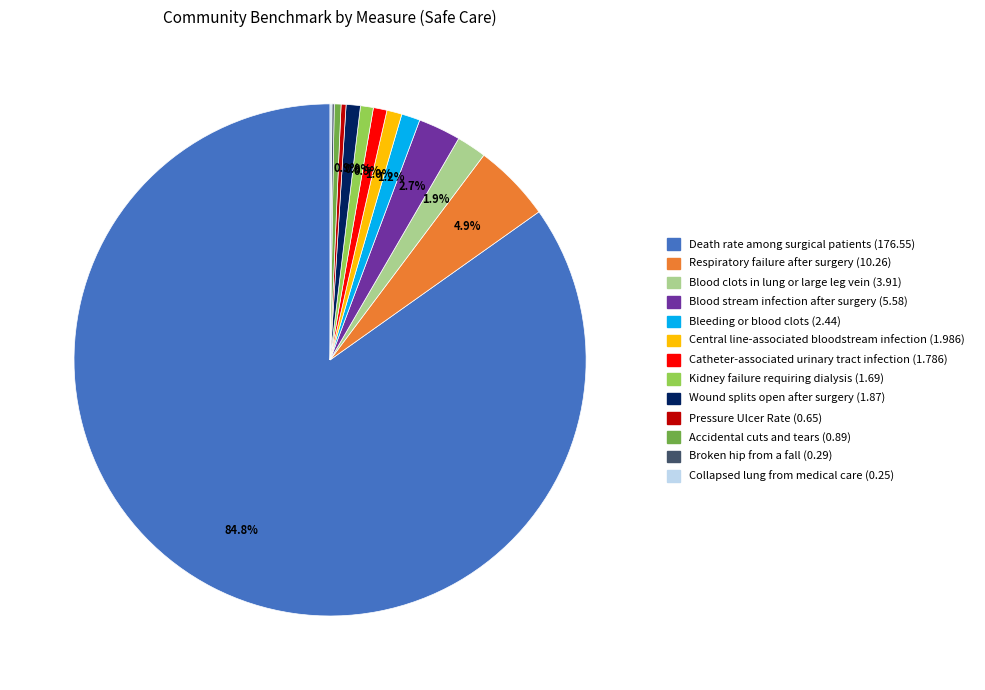

Is there a majority slice in this chart?

Yes